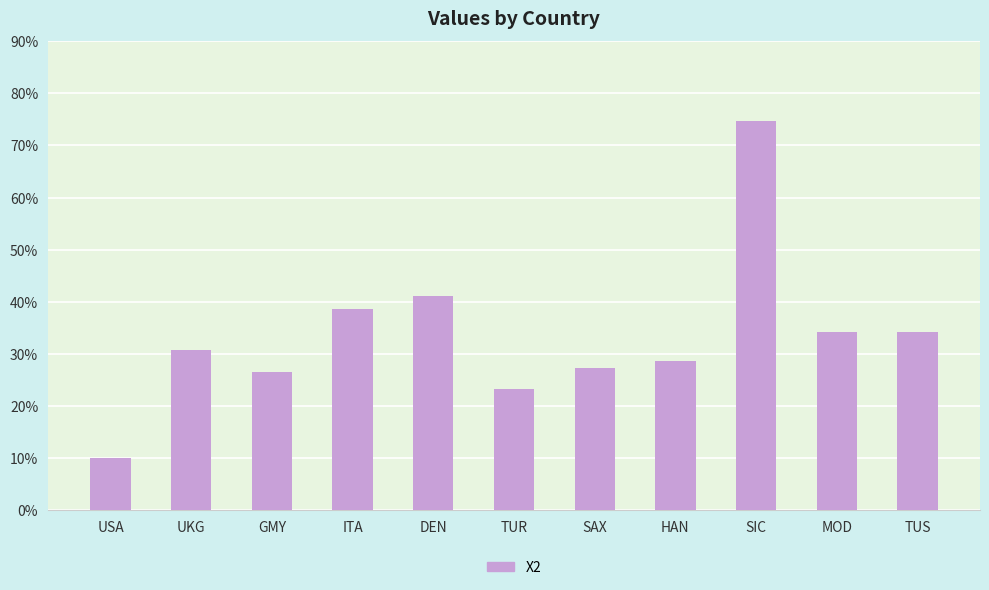

What is the value of the 6th bar from the left?

0.2